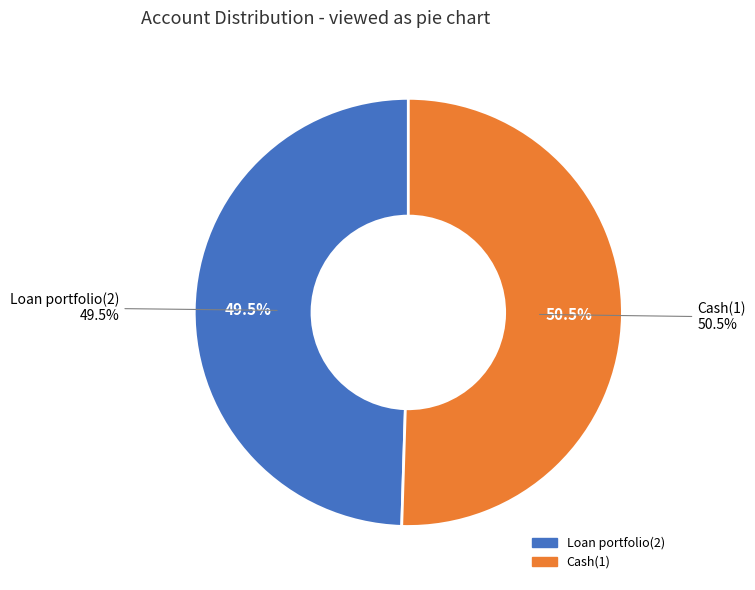

Rank the categories by value from lowest to highest.

Loan portfolio(2), Cash(1)